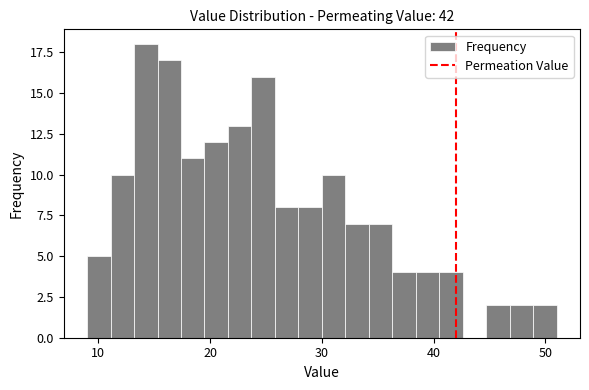

Around what value on the x-axis is the tallest bar? Give the approximate position of its centre, as read against the axis.

14